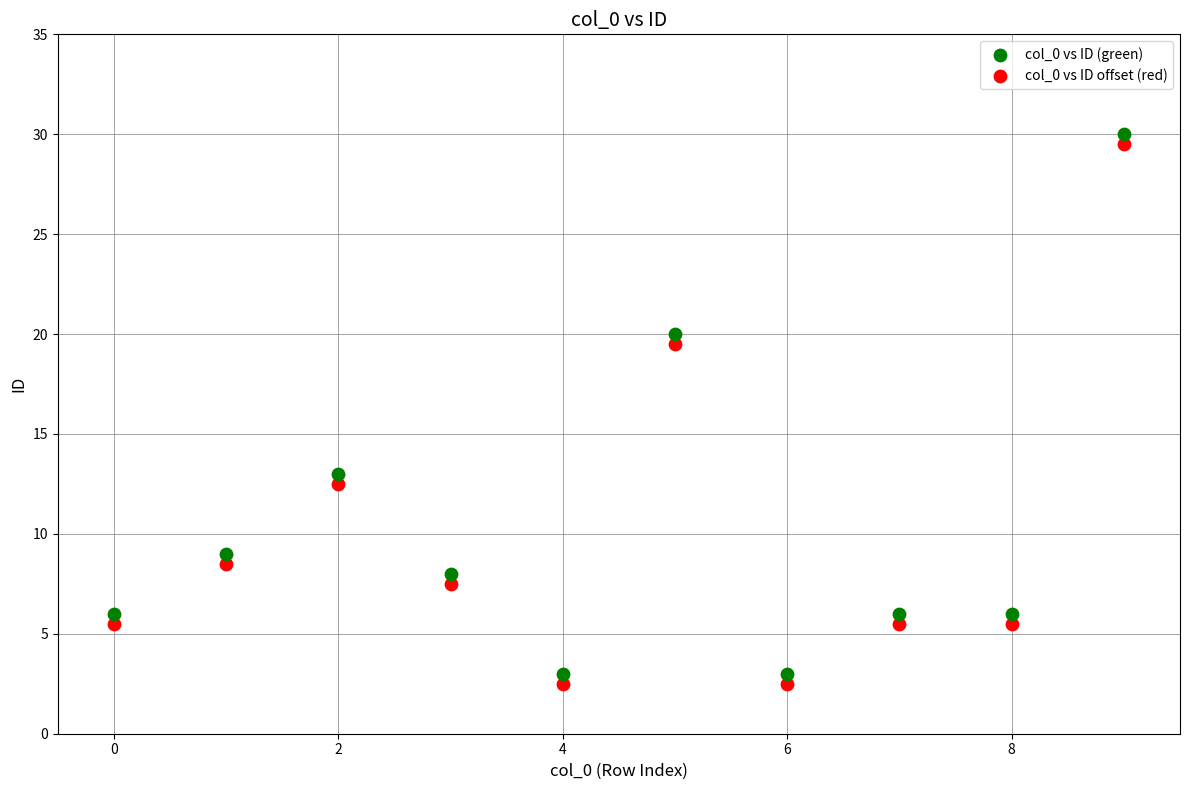

Across all series, what Y value is closest to 16?

13.0